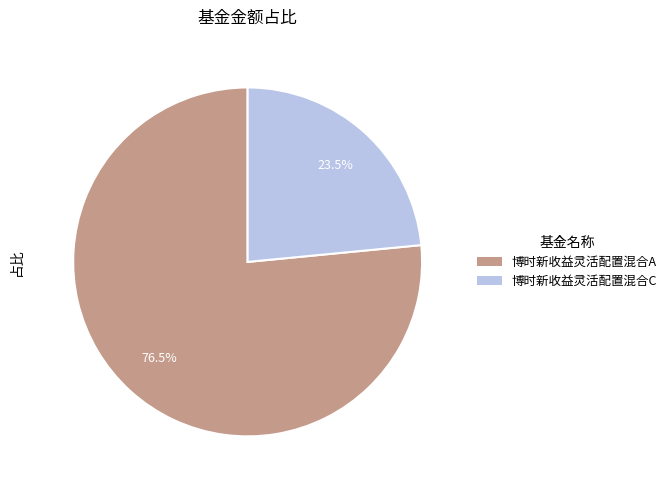

Is 博时新收益灵活配置混合A the majority of the pie?

Yes